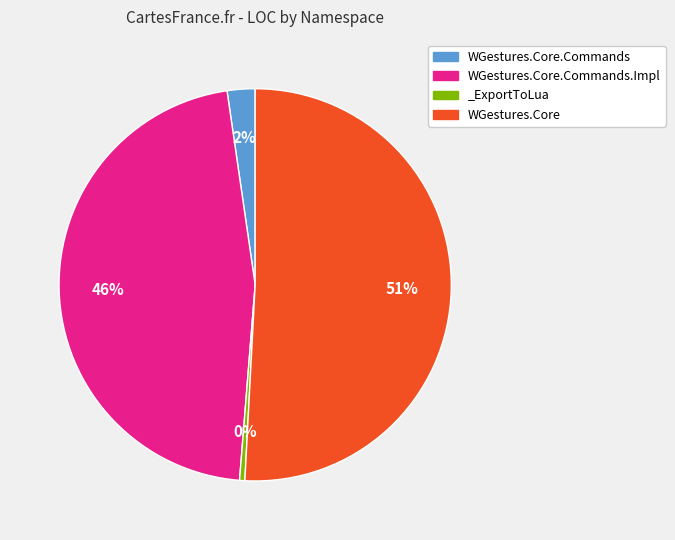

Count the number of slices in the pie.

4